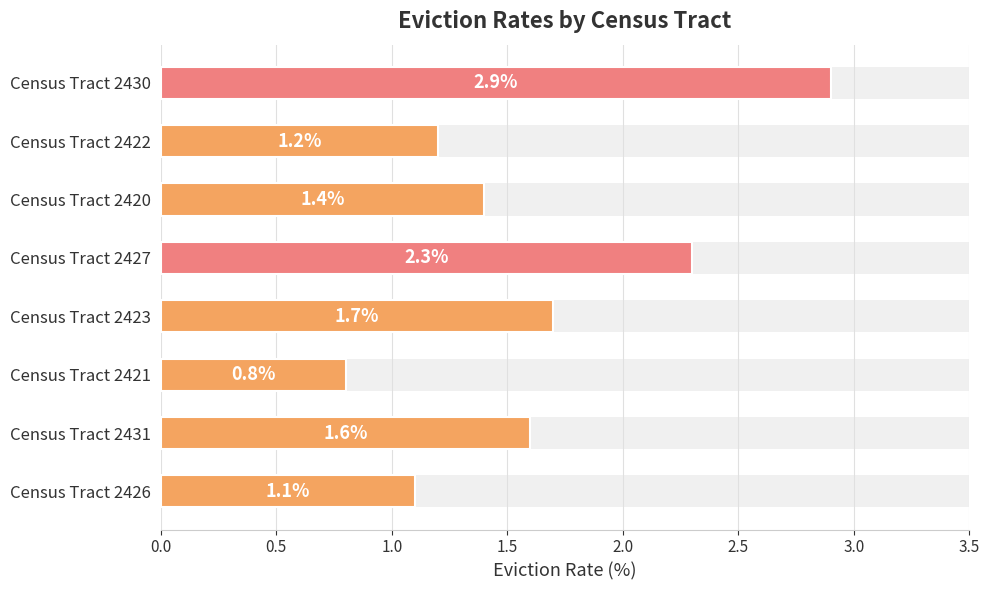

What is the difference between the second highest and second lowest values?

1.2